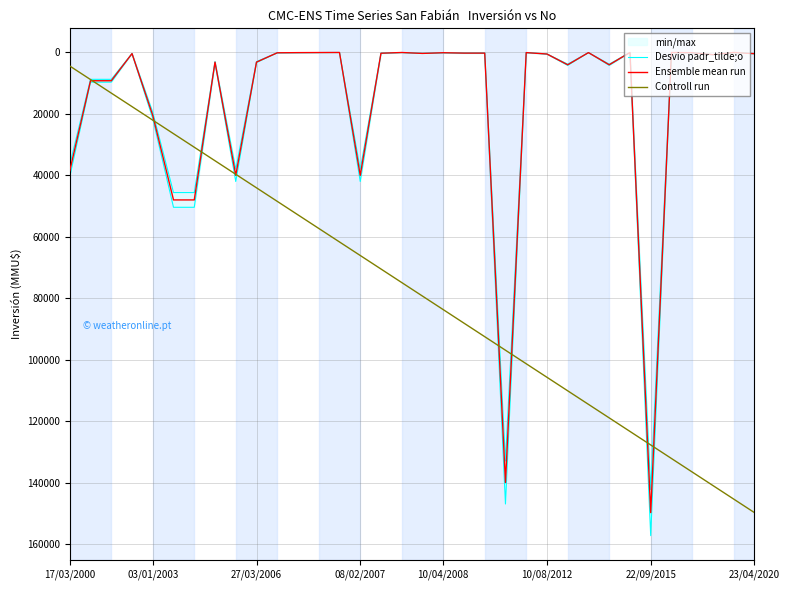

At which category is the sum across all series the highest?

22/09/2015